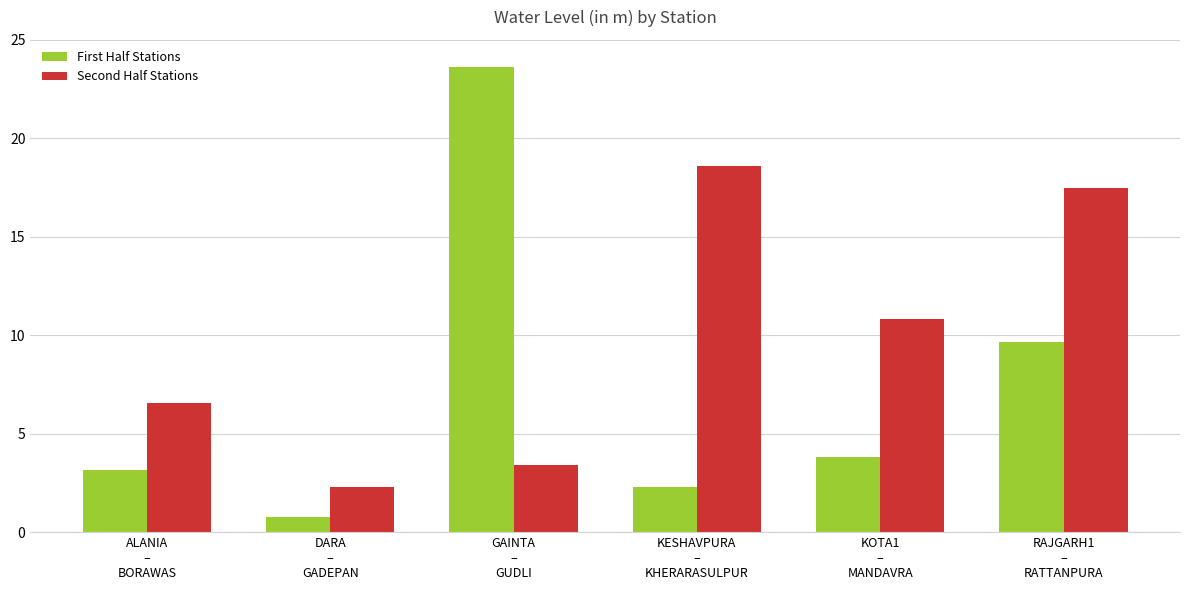

At which category does the chart reach its minimum across all series?

DARA
–
GADEPAN